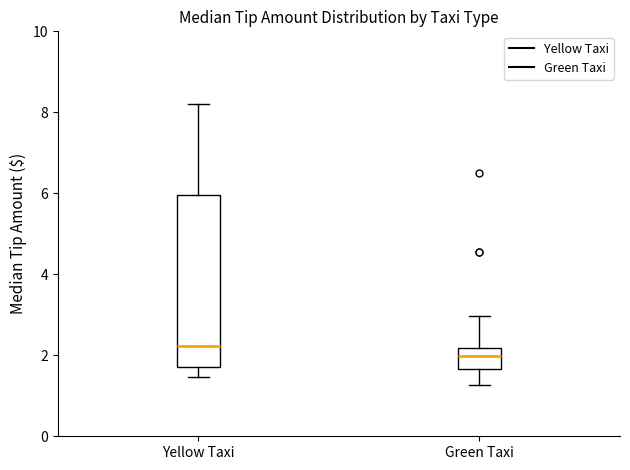

Reading left to right, transcribe this box plot: for each box, give where its median line is, the range the box spans, and where its two whiskers end, as read against the y-axis. The values are not printed on the chart, so give them approximately, as read against the axis.

Yellow Taxi: median 2.2, box 1.8 to 6.0, whiskers 1.4 to 8.2
Green Taxi: median 2.0, box 1.6 to 2.2, whiskers 1.2 to 3.0